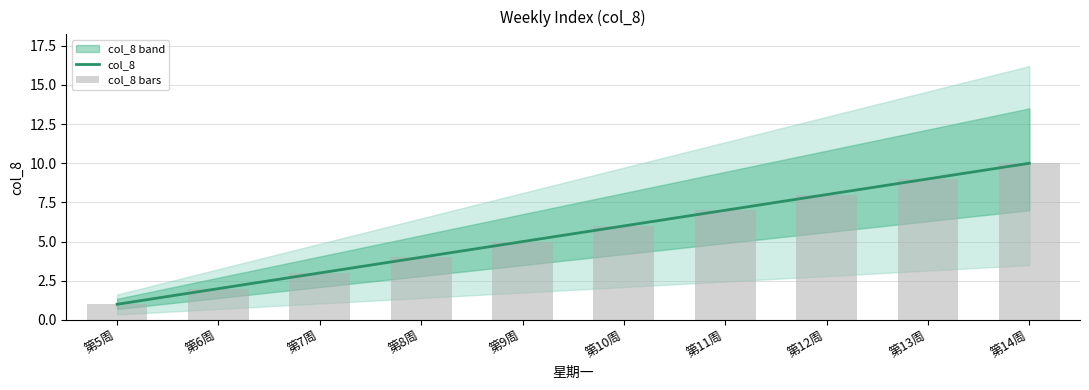

What is the label of the 1st bar from the right?

第14周